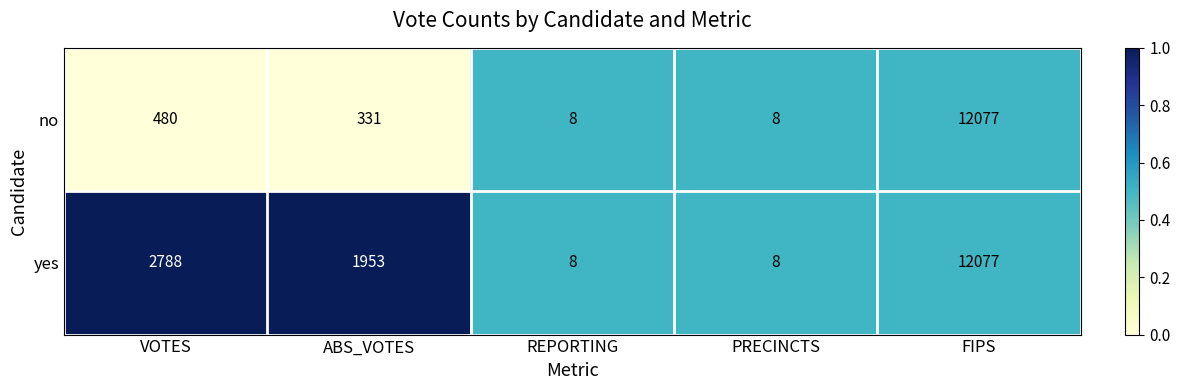

Reading left to right, transcribe all the data shown in this chart.

no: 480	331	8	8	12077
yes: 2788	1953	8	8	12077